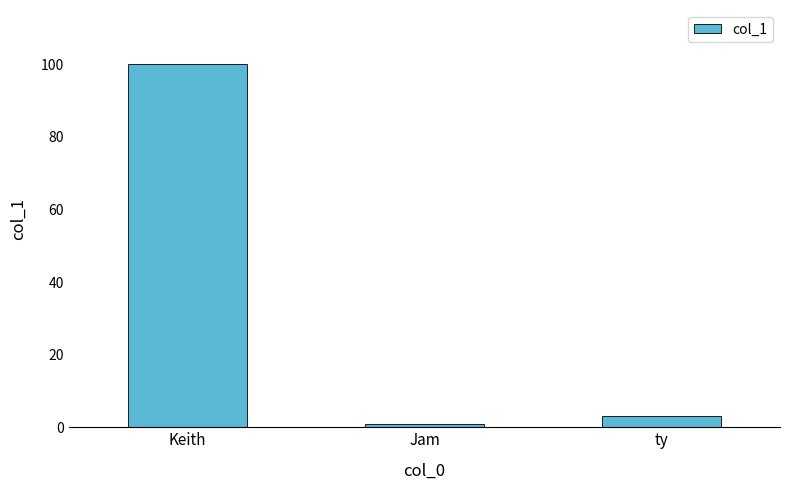

What is the difference between the maximum and minimum values?

99